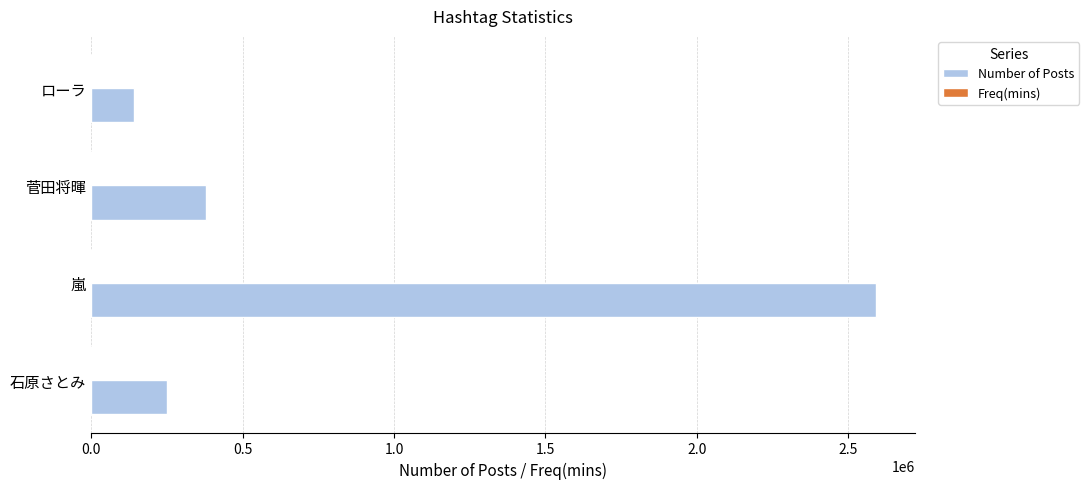

The value of Number of Posts at ローラ is 244588. True or false?

False